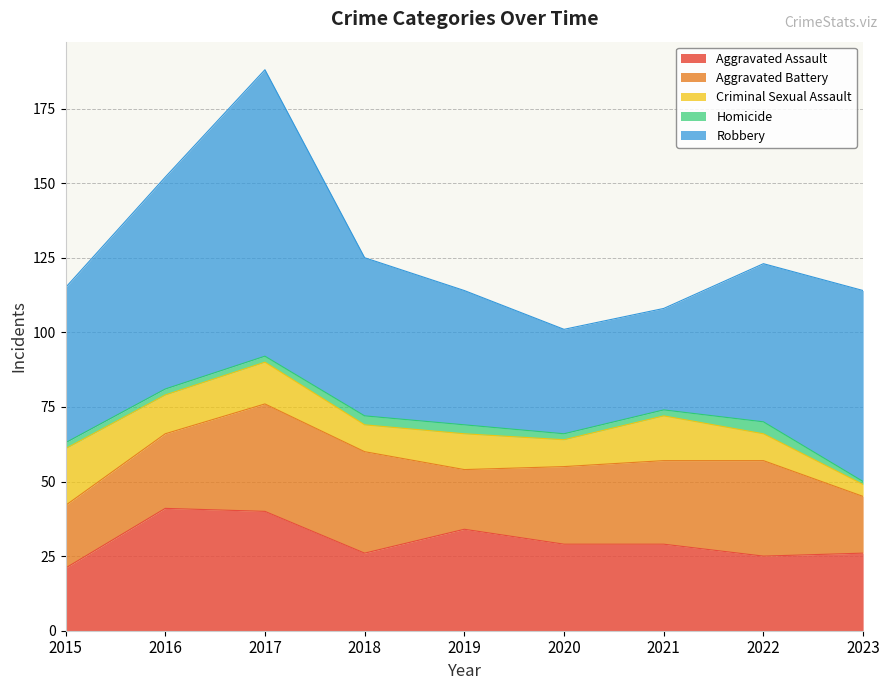

True or false: Criminal Sexual Assault and Homicide cross at least once.

False